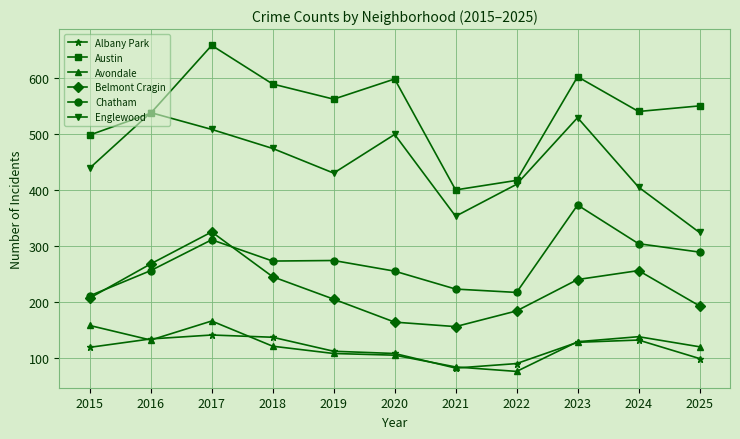

Which label corresponds to the largest value in the chart?

2017